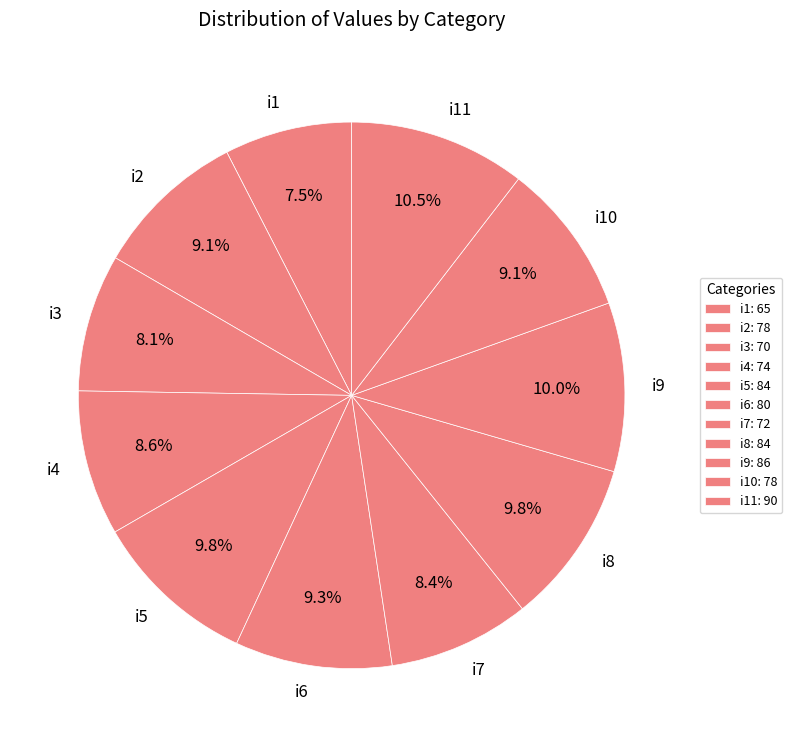

Which has a higher value, i8 or i3?

i8